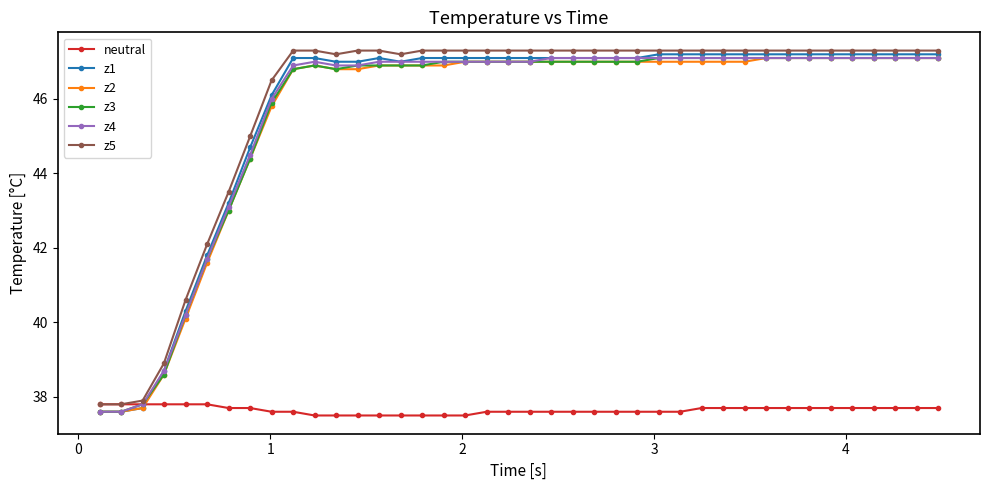

True or false: z1 and z5 intersect in this chart.

False